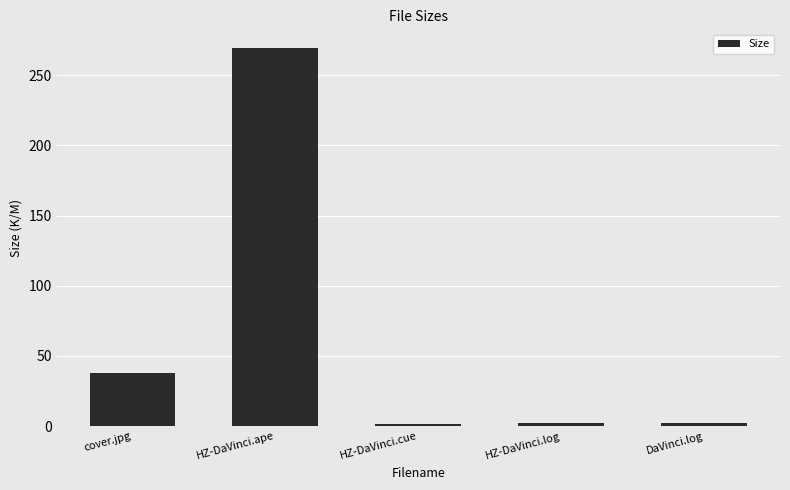

Where is the data nearest to the value 135?

cover.jpg